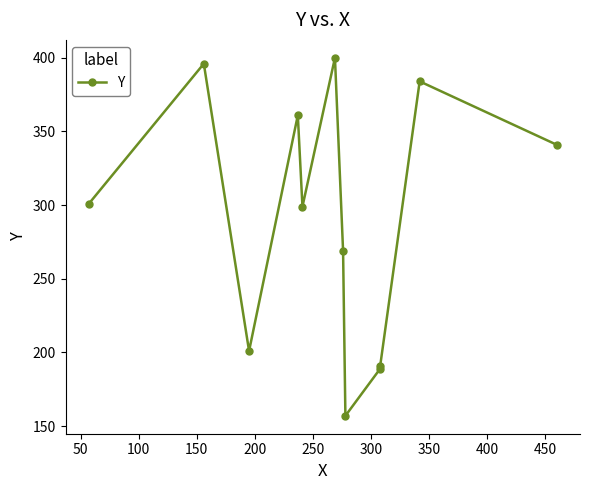

What position from the left is 200?

5